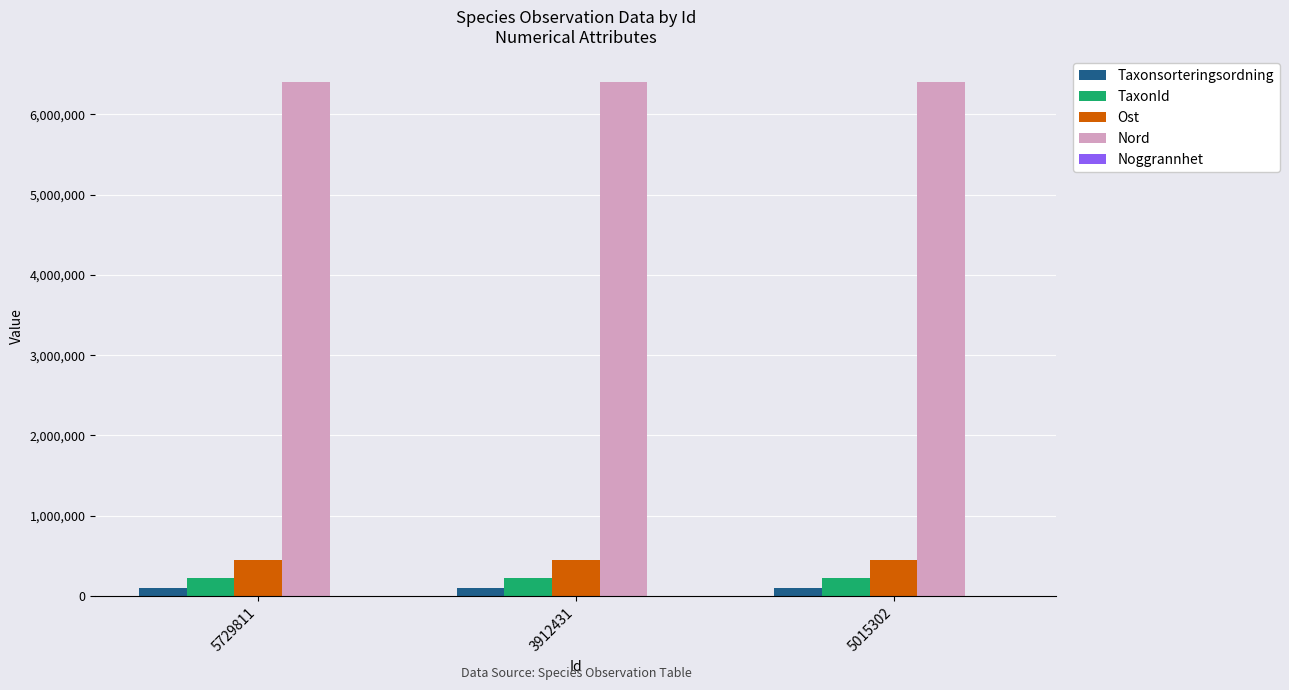

The value of TaxonId at 5729811 is 223246. True or false?

True